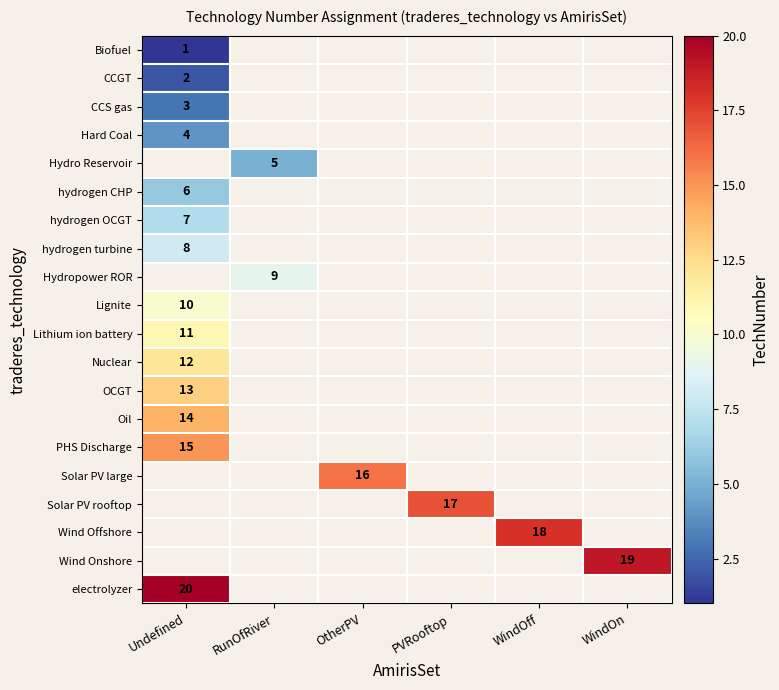

Which has a higher value, RunOfRiver or PVRooftop?

PVRooftop